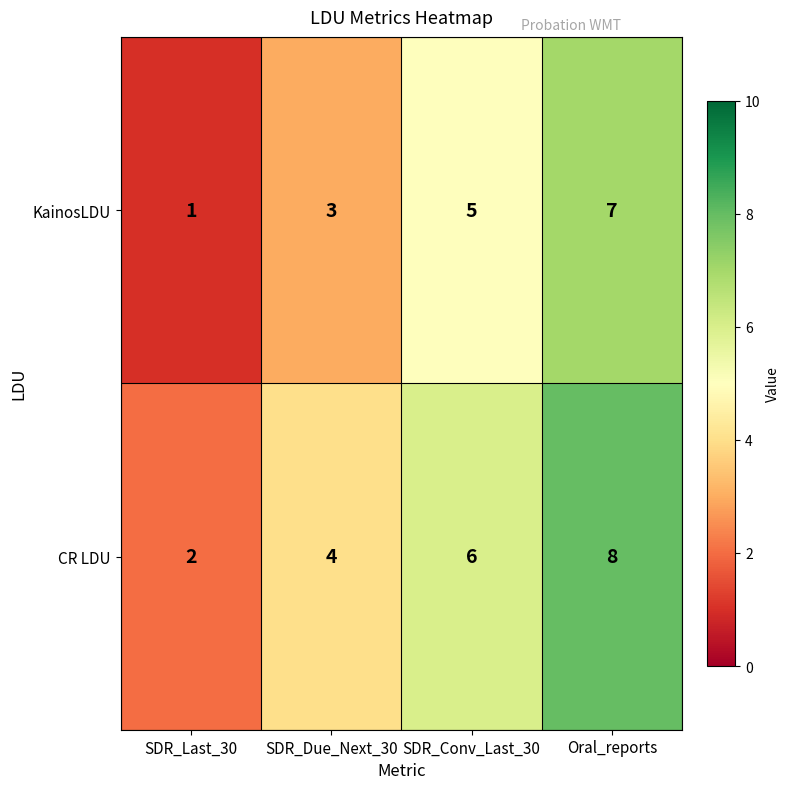

At which category is the sum across all series the highest?

Oral_reports